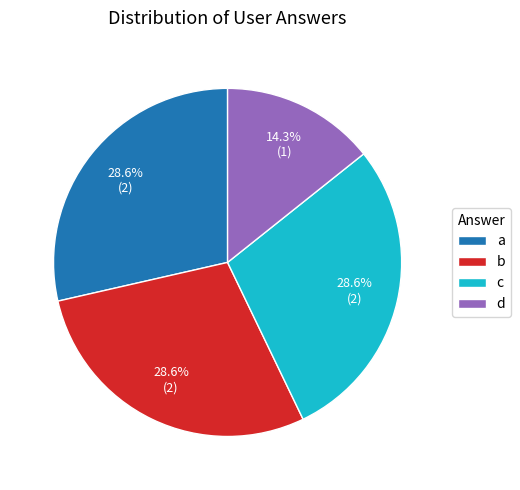

Does c account for over 50% of the chart?

No